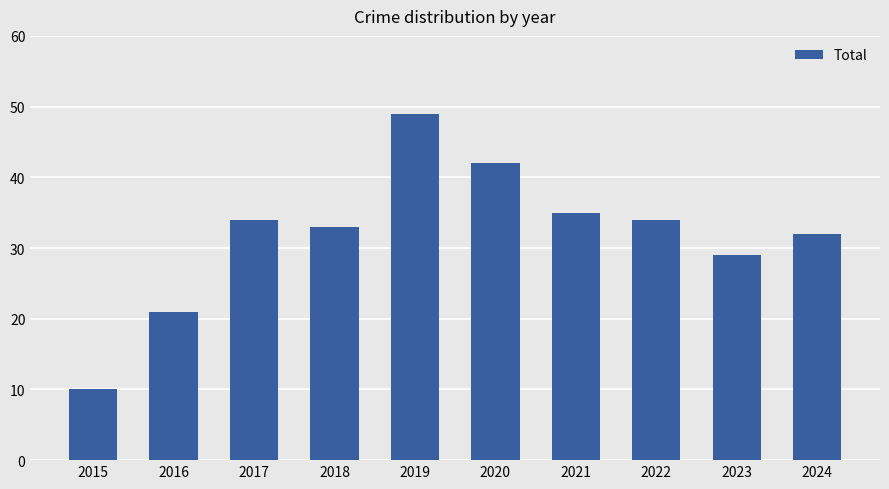

What value does the data have at 2017?

34